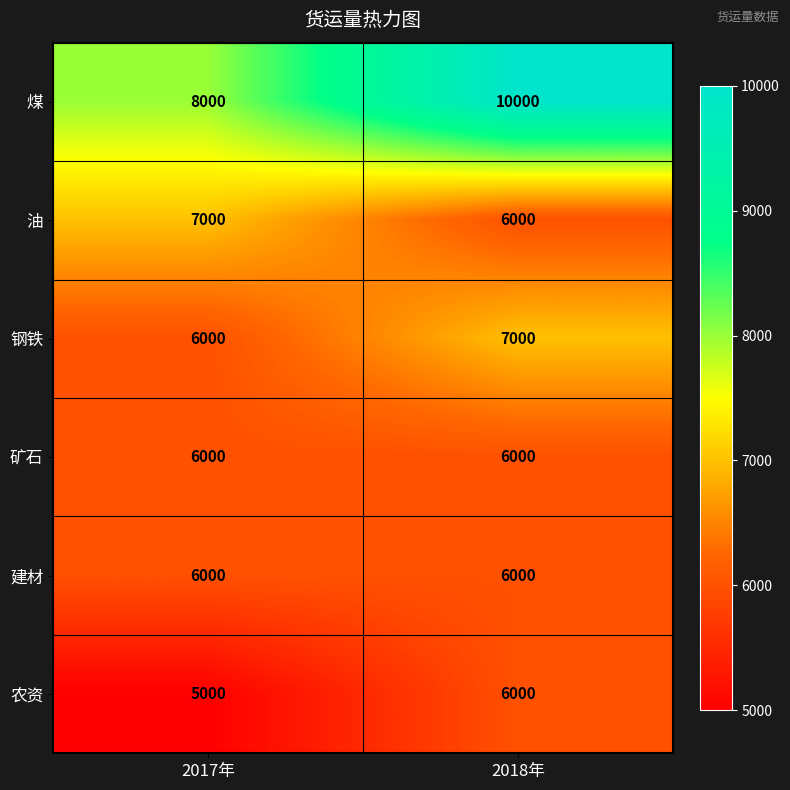

The 油 series shows 1972 at 2018年. True or false?

False